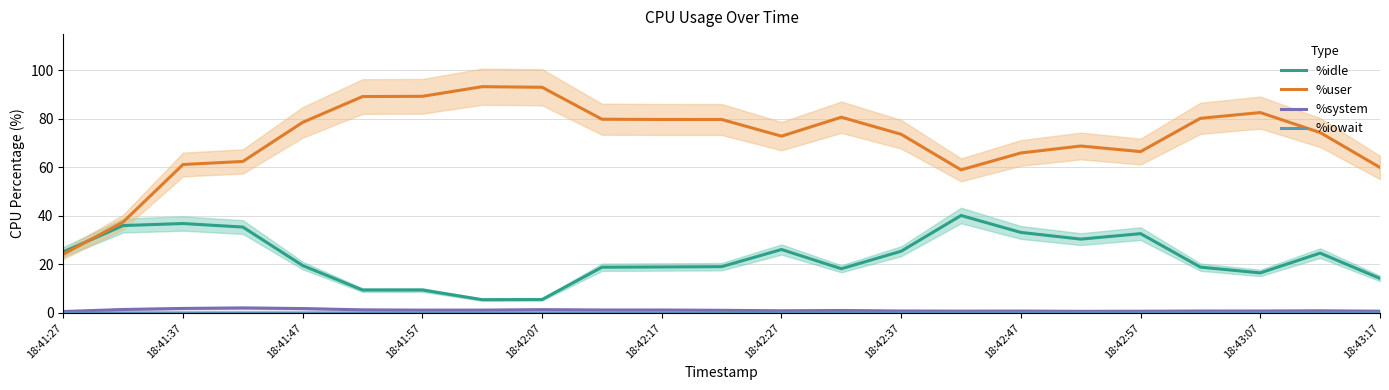

The value of %user at 18:41:57 is 27.8. True or false?

False